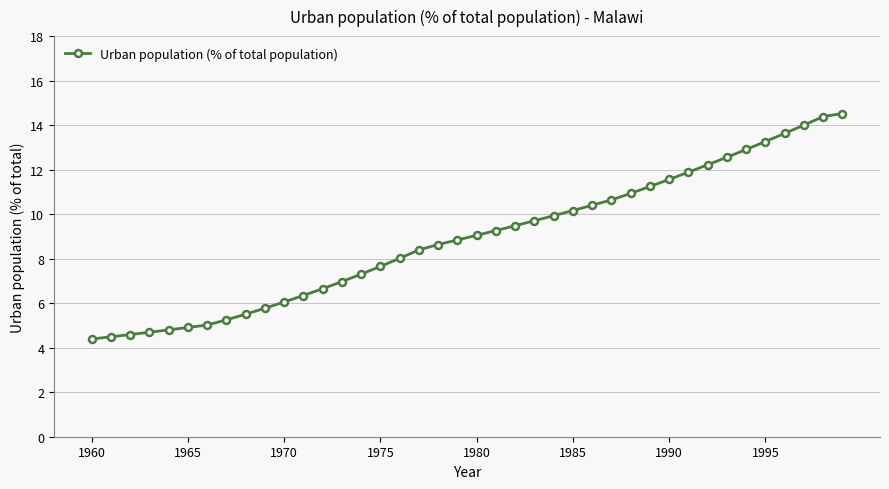

What is the sum of all values?

356.0